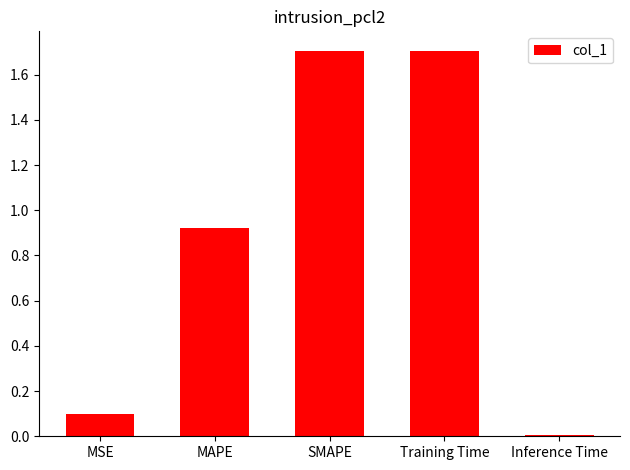

Are the bars horizontal?

No